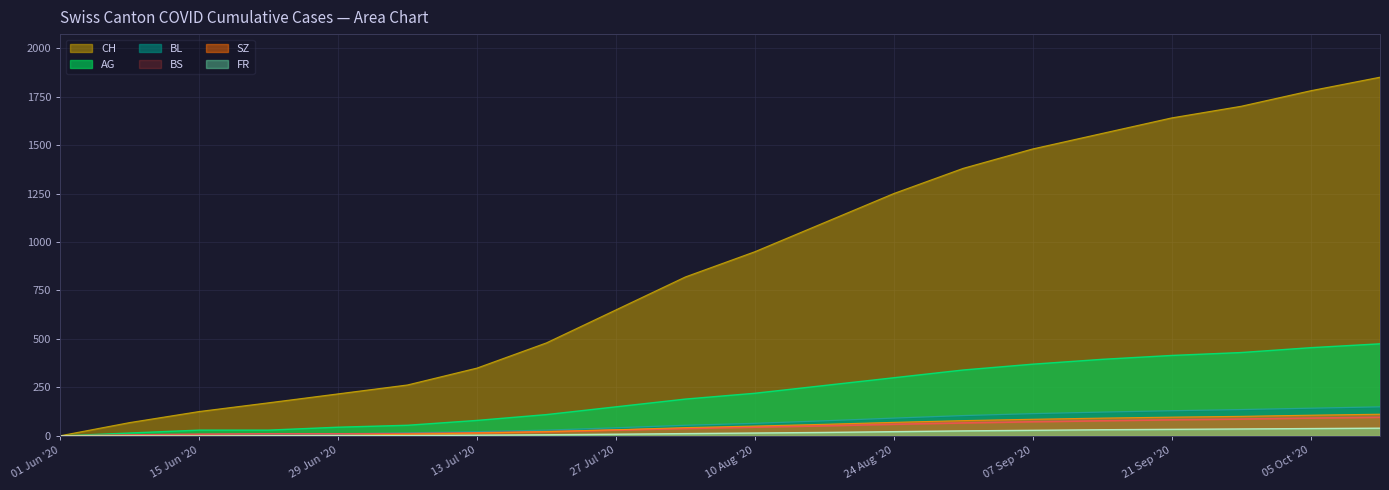

What is the highest value of the SZ series?

112